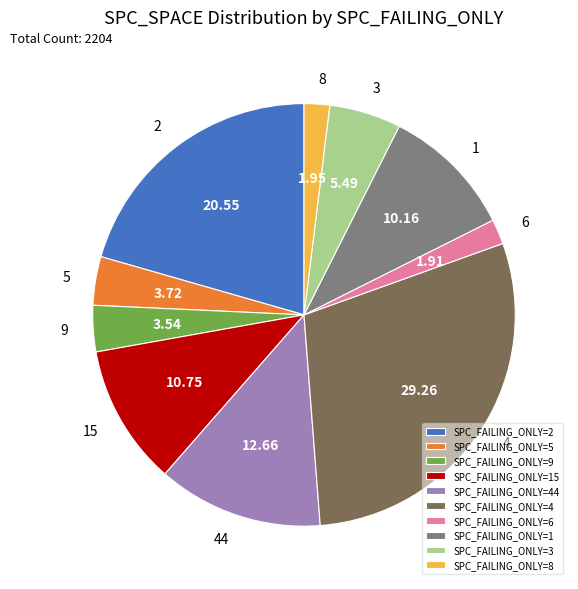

Combined, do 8 and 44 account for over 50%?

No